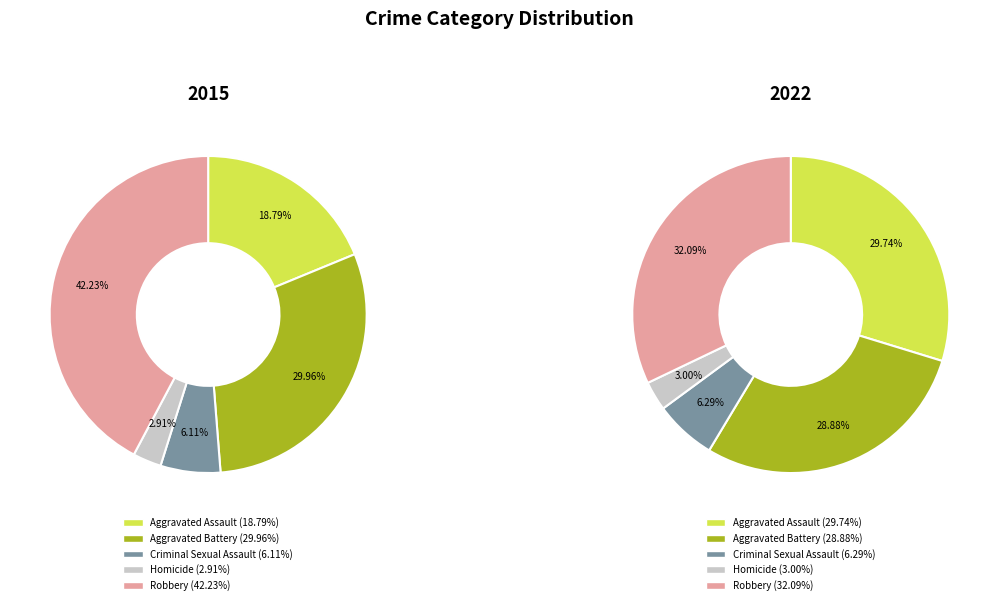

How many slices are in this pie chart?

5